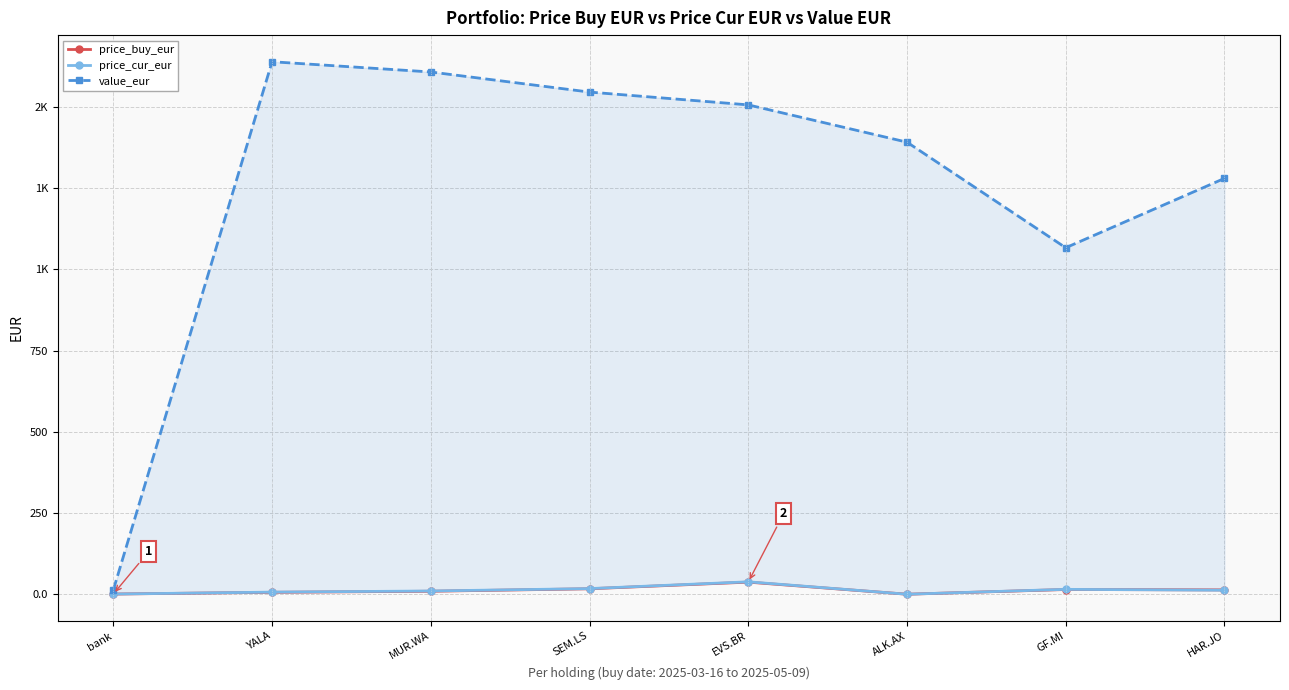

Between MUR.WA and HAR.JO, which is larger?

HAR.JO